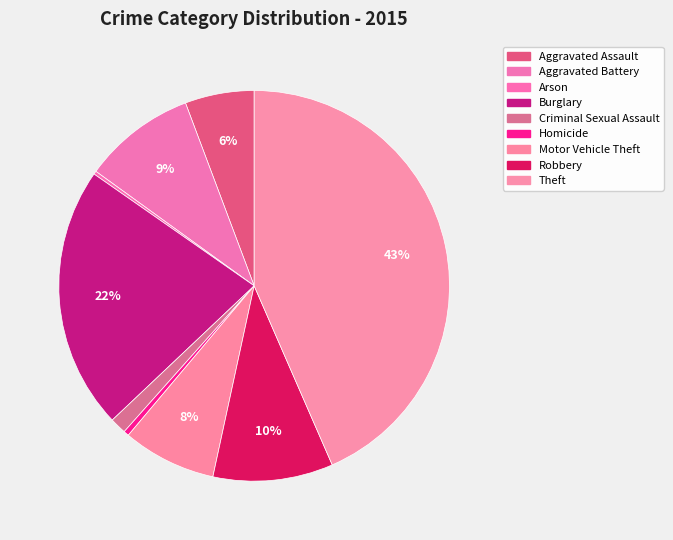

True or false: Arson accounts for 10% of the total.

False